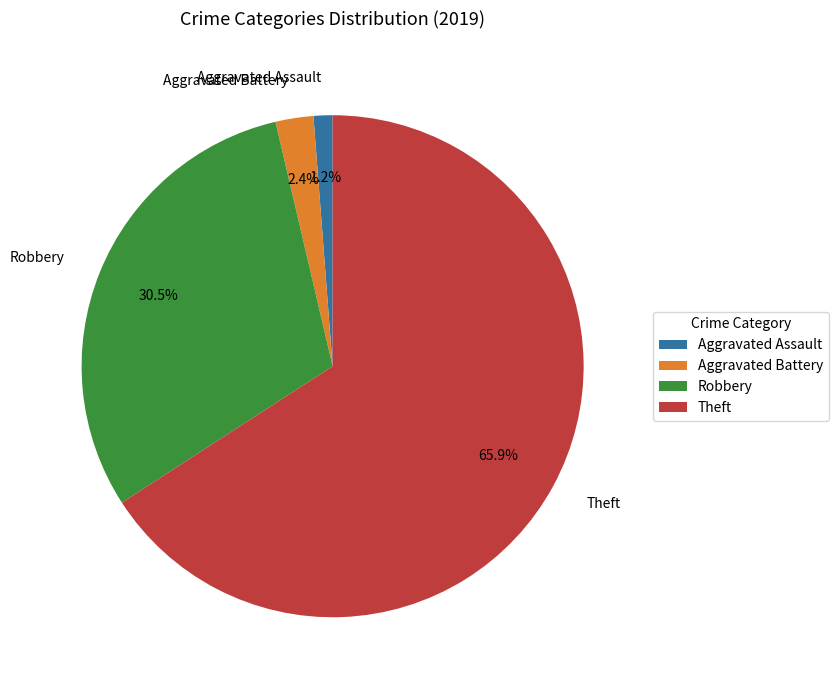

Combined, what portion of the pie is Aggravated Assault and Theft?

67.1%